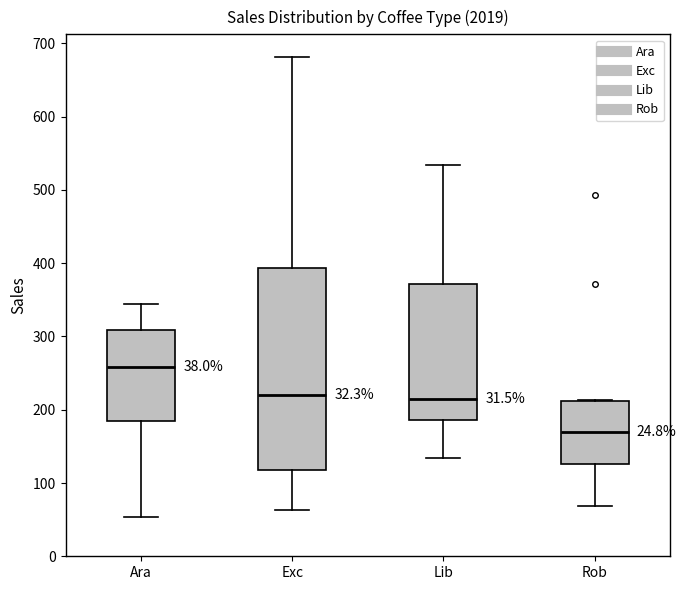

Which box is the tallest, from its lower edge to its upper edge?

Exc